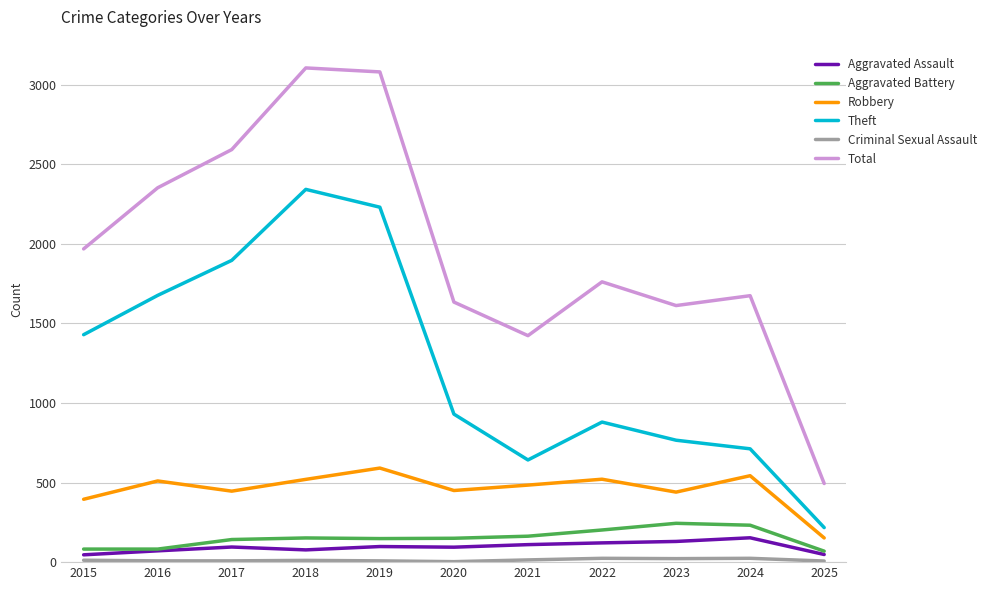

True or false: Aggravated Battery and Robbery intersect in this chart.

False